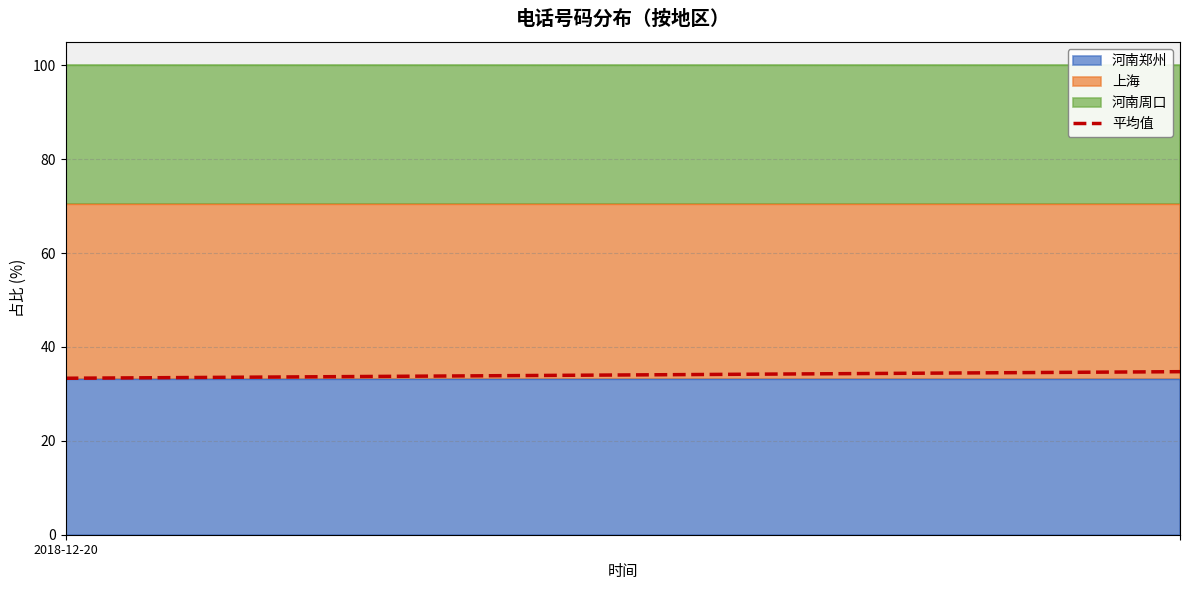

How many values exceed 34?

1